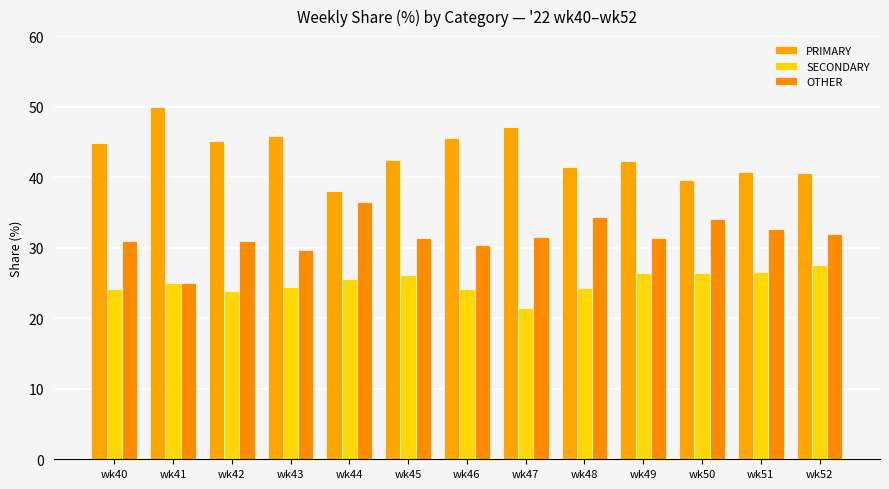

How many bars are there in each group?

3